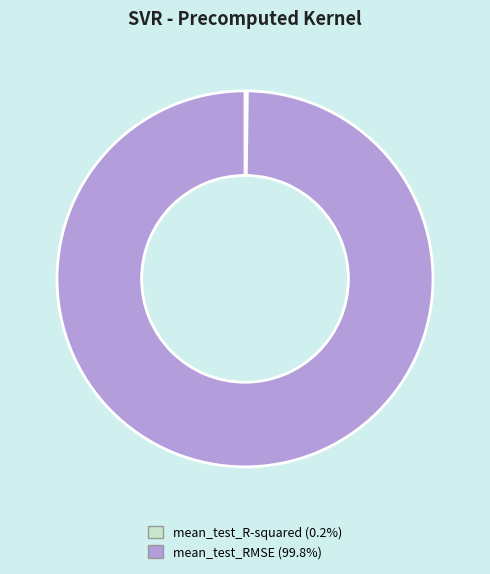

Which category has the biggest portion of the pie?

mean_test_RMSE